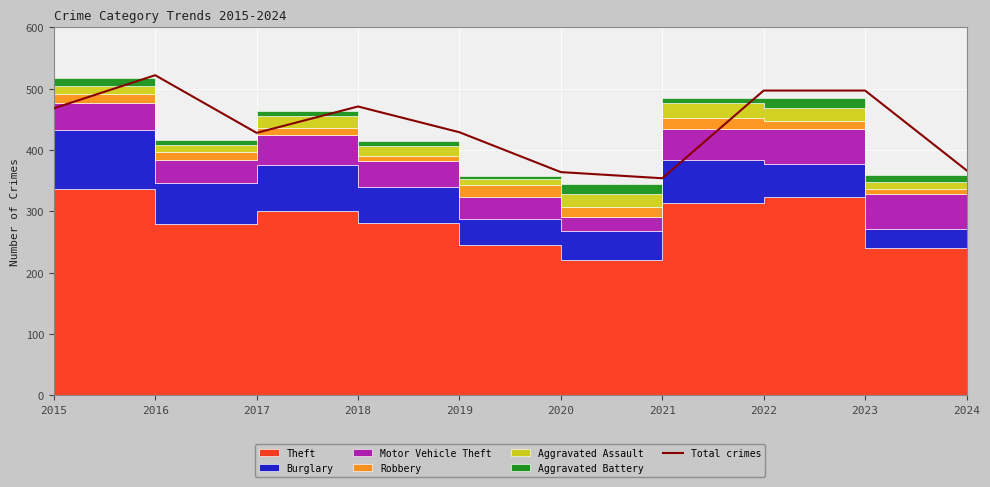

List the labels in order of value, largest first.

2016, 2022, 2023, 2018, 2015, 2019, 2017, 2024, 2020, 2021